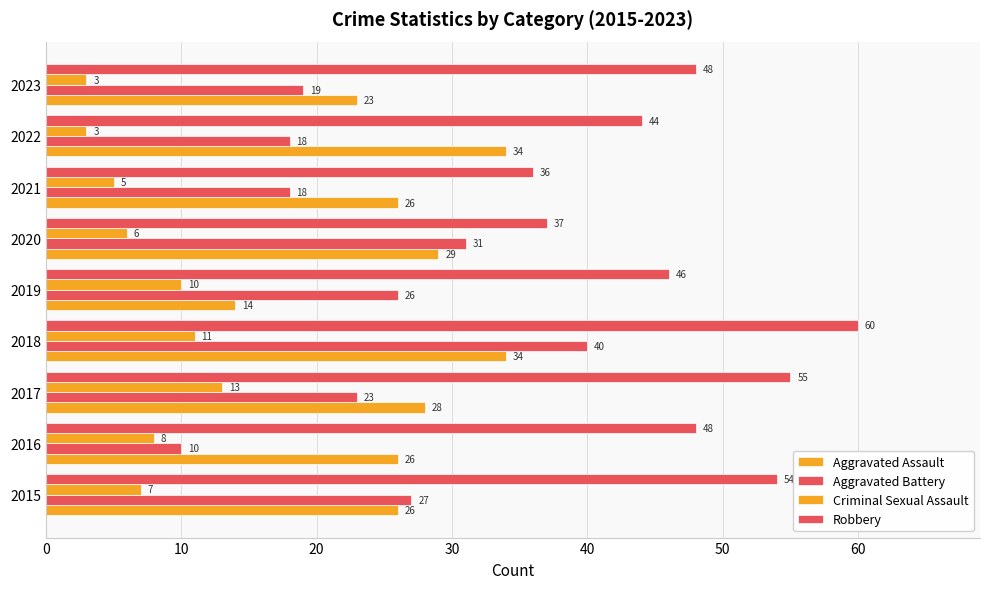

What is the minimum value for Aggravated Assault?

14